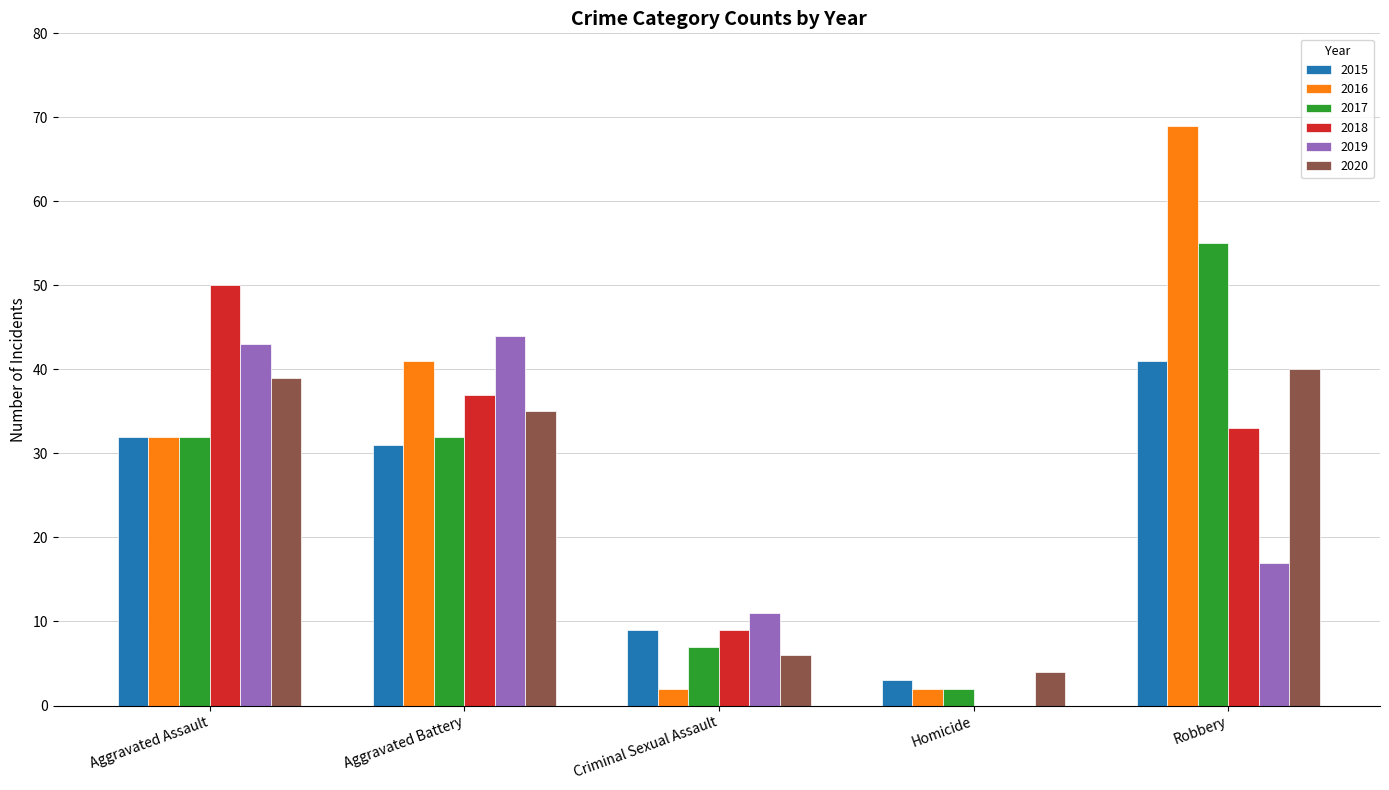

Reading right to left, list all the values displayed in this chart.

2015: 41	3	9	31	32
2016: 69	2	2	41	32
2017: 55	2	7	32	32
2018: 33	0	9	37	50
2019: 17	0	11	44	43
2020: 40	4	6	35	39